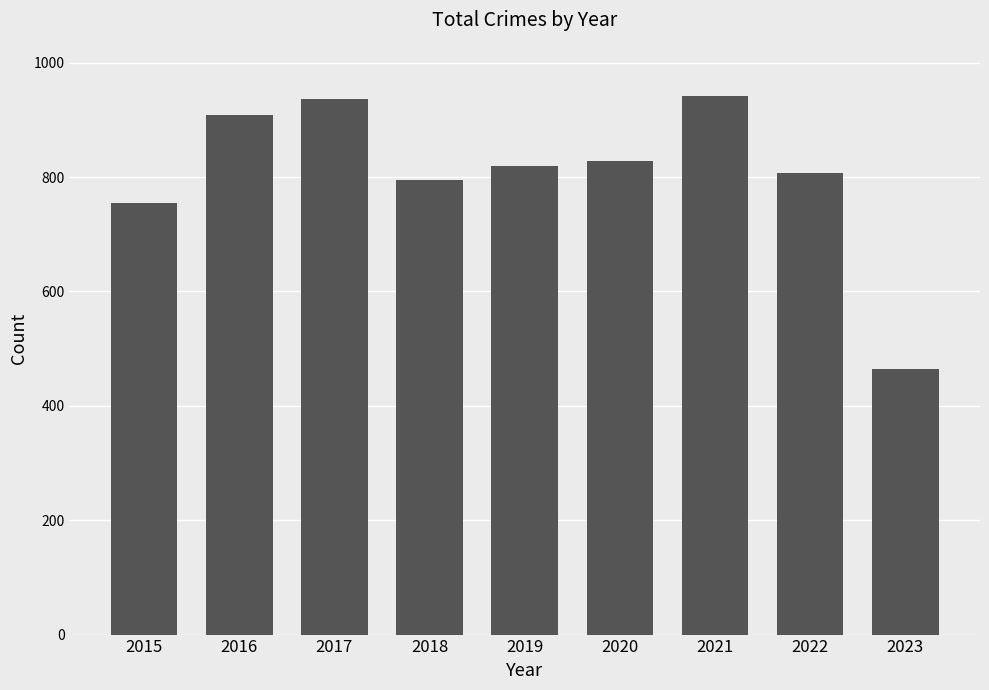

What is the difference between the second highest and minimum values?

472